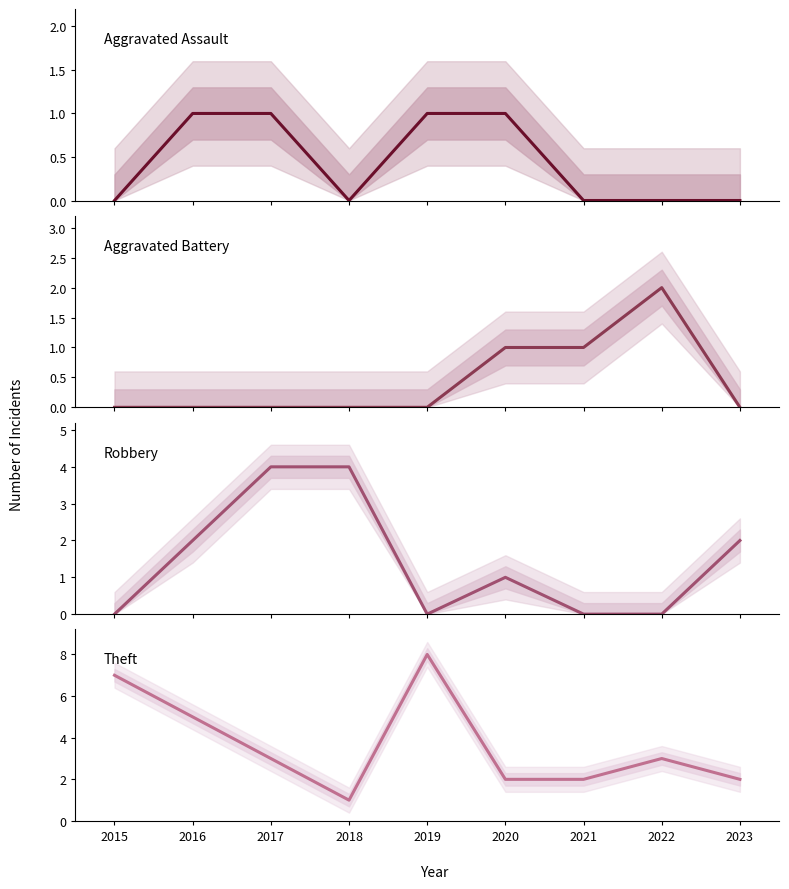

Is it true that Theft equals 3 at 2016?

False